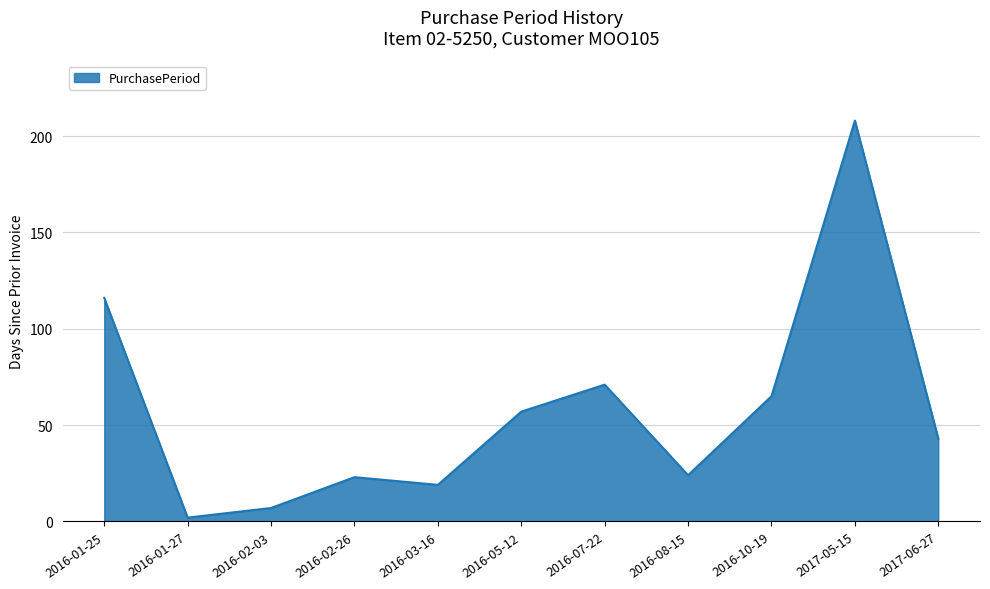

What position from the left is 2016-10-19?

9